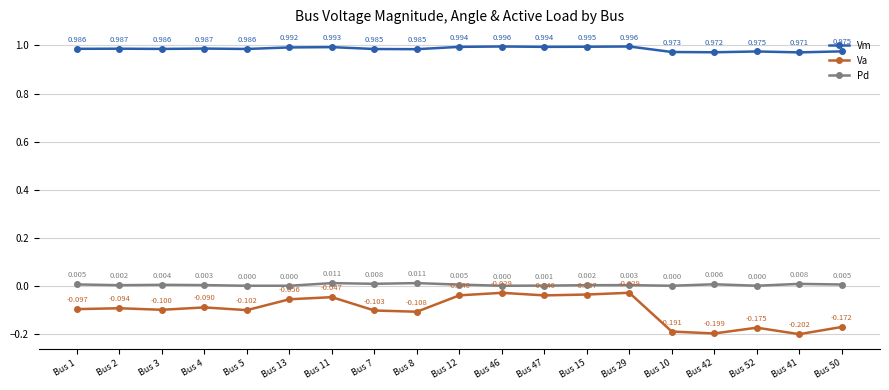

List the series in order of their peak value, highest first.

Vm, Pd, Va